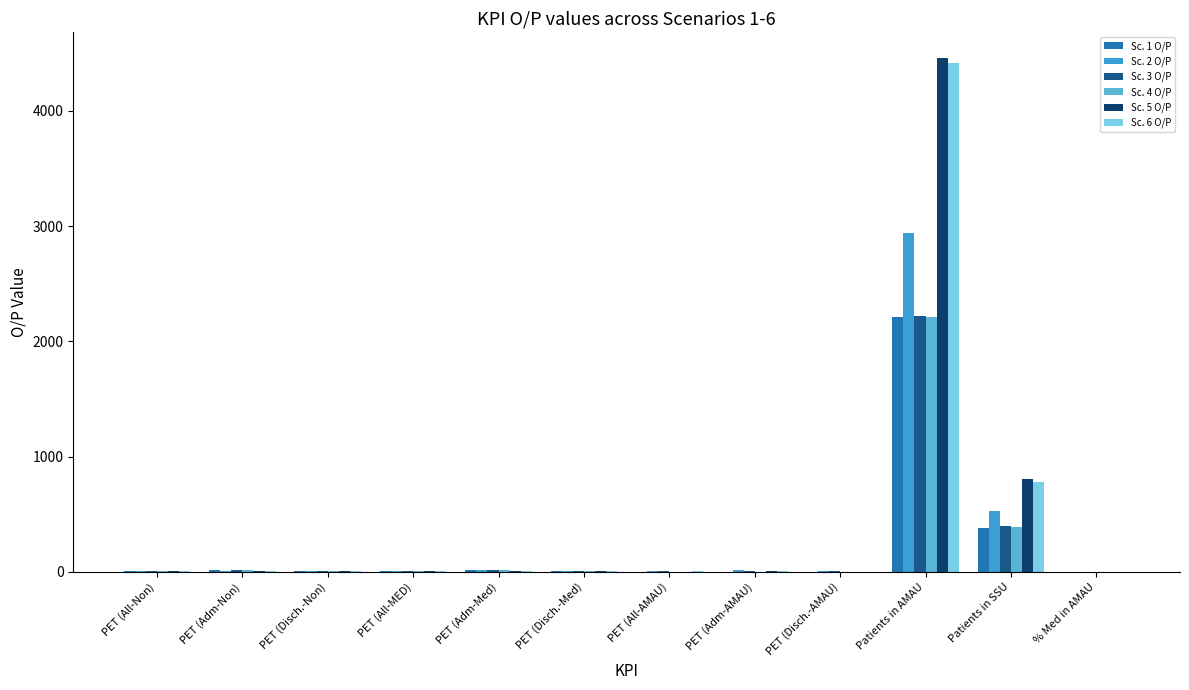

True or false: Sc. 5 O/P has a value of 2.4 at PET (Disch.-Non).

False